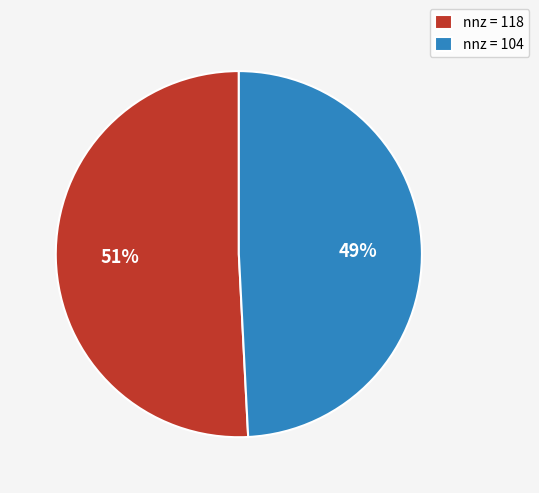

Count the number of slices in the pie.

2